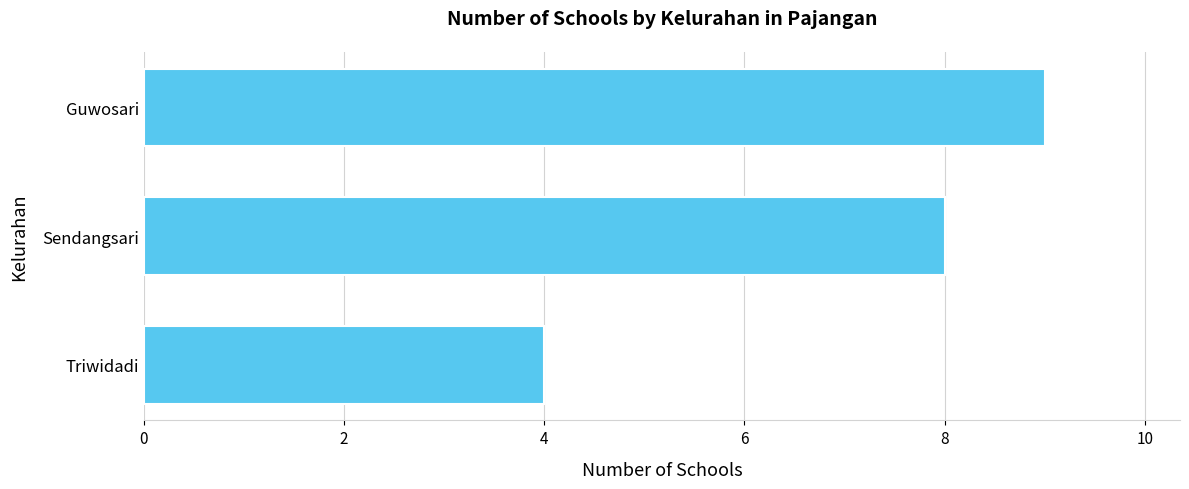

List the labels in order of value, largest first.

Guwosari, Sendangsari, Triwidadi